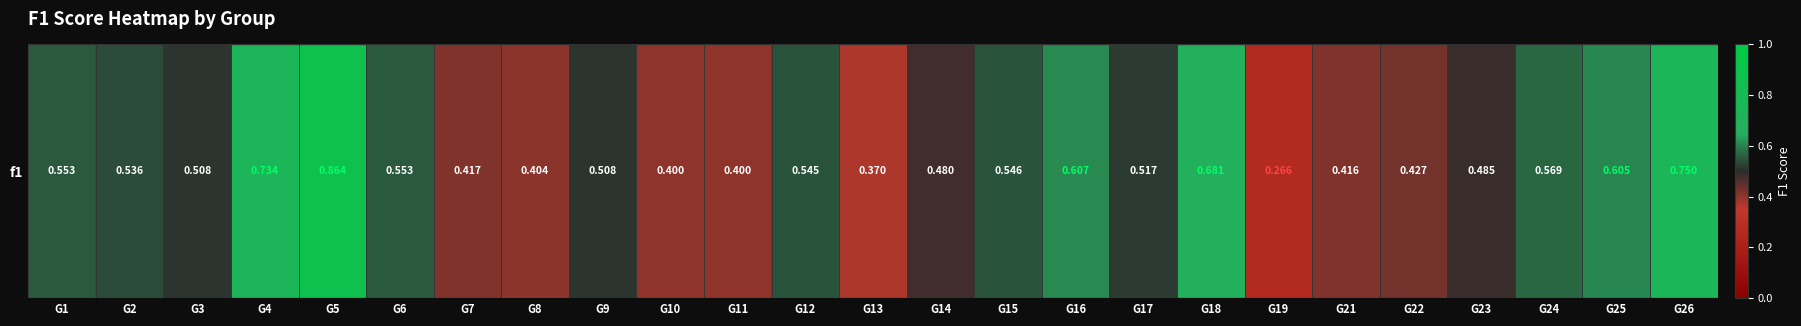

How many values are between 0 and 1?

25